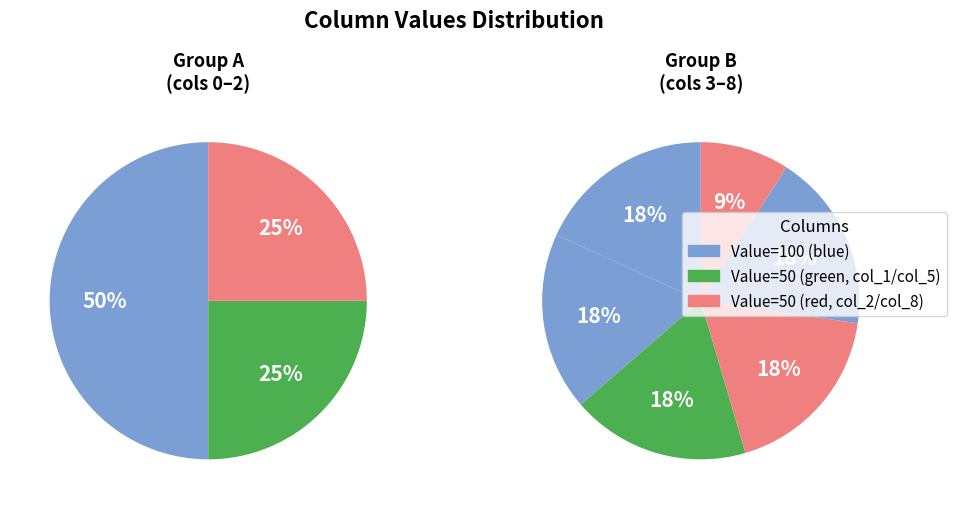

Between 5 and 7, which is larger?

5